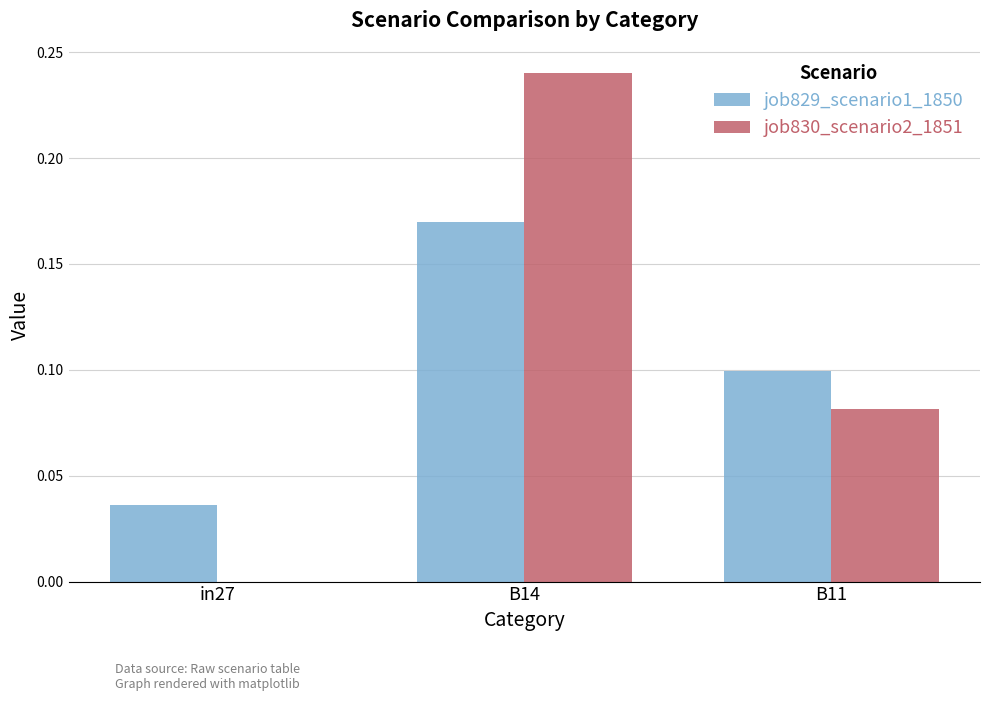

At which category is the sum across all series the highest?

B14